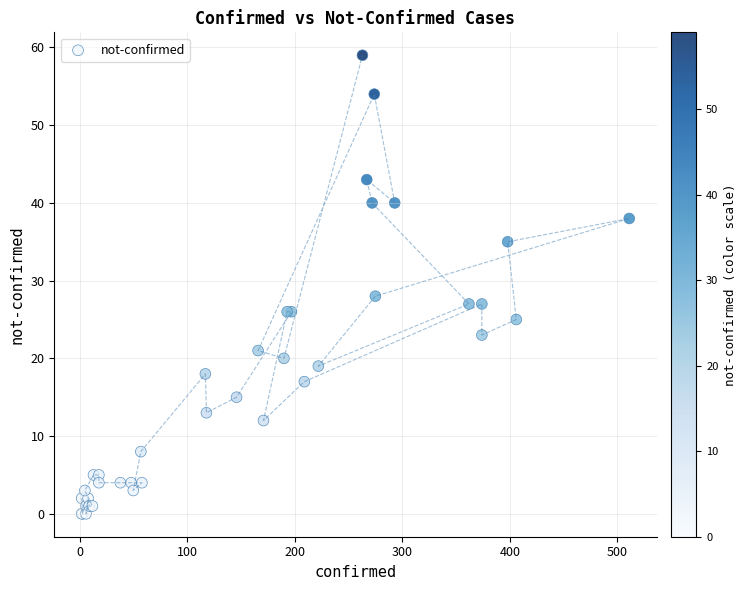

What Y value in the scatter plot is closest to 29?

28